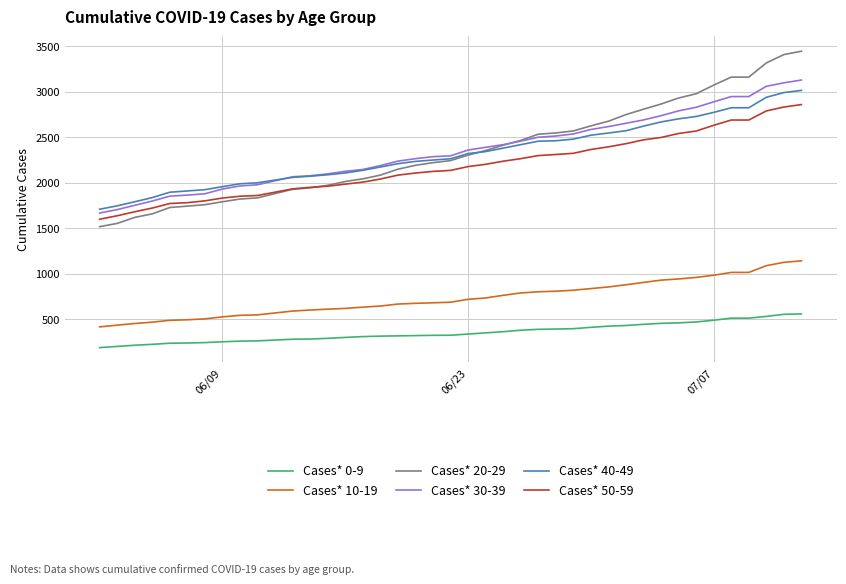

What is the smallest value displayed?

186